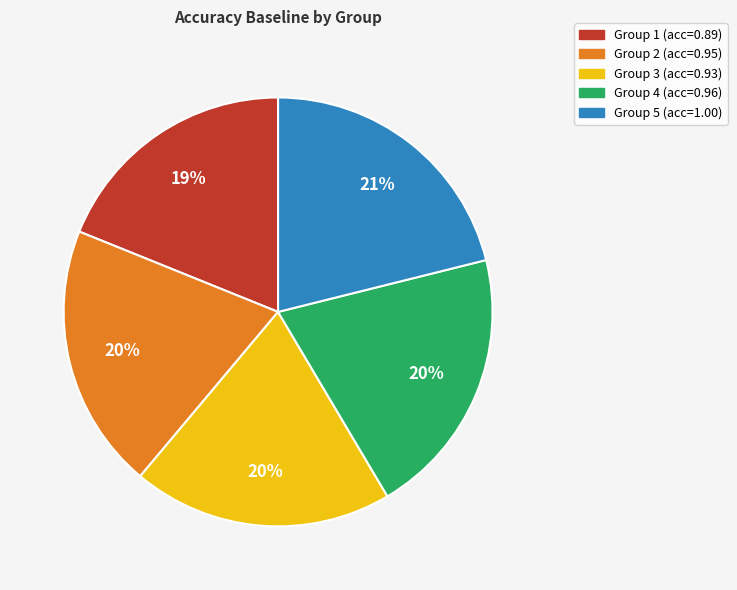

Is there a majority slice in this chart?

No